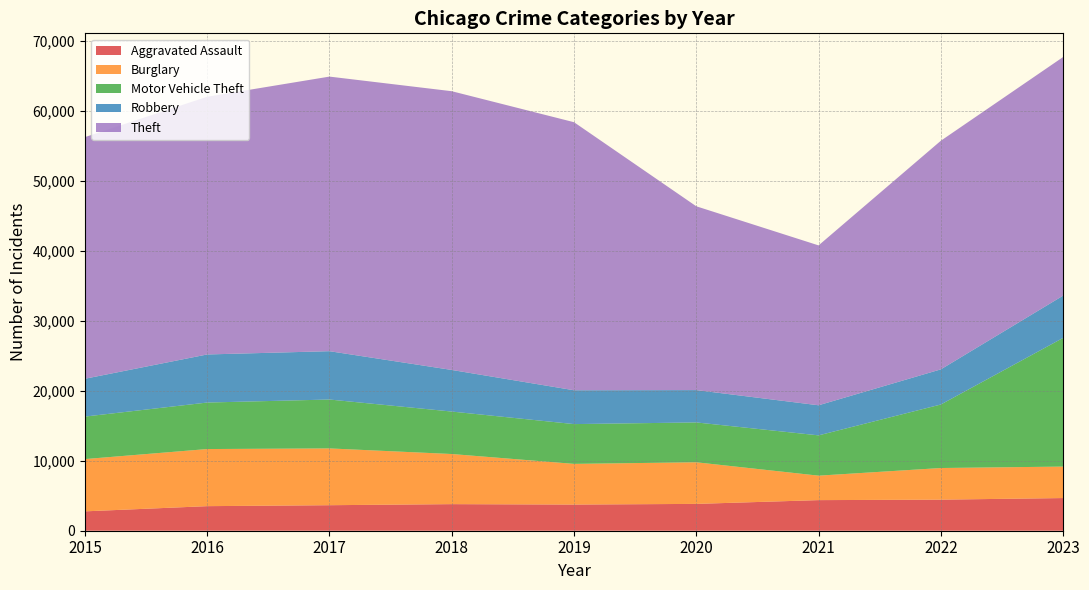

Reading left to right, what are all the values shown in this chart?

Aggravated Assault: 2015=2768	2016=3511	2017=3646	2018=3799	2019=3739	2020=3834	2021=4373	2022=4440	2023=4668
Burglary: 2015=7470	2016=8161	2017=8117	2018=7163	2019=5814	2020=5947	2021=3497	2022=4521	2023=4499
Motor Vehicle Theft: 2015=6073	2016=6645	2017=6986	2018=6067	2019=5684	2020=5694	2021=5756	2022=9077	2023=18388
Robbery: 2015=5406	2016=6872	2017=6908	2018=5947	2019=4837	2020=4622	2021=4301	2022=5022	2023=6040
Theft: 2015=34533	2016=36828	2017=39240	2018=39833	2019=38305	2020=26266	2021=22848	2022=32670	2023=34100